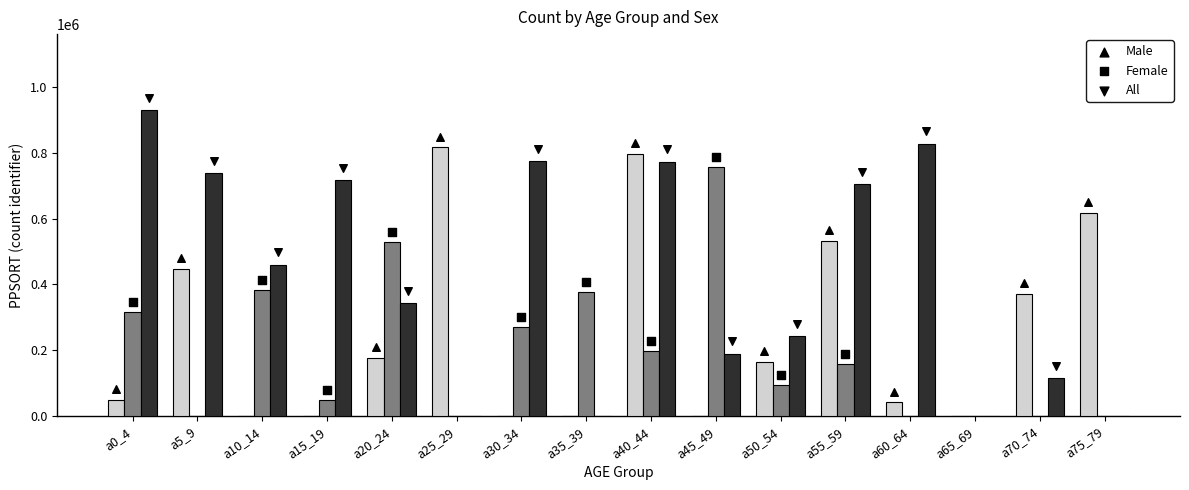

At which category is the sum across all series the highest?

a40_44